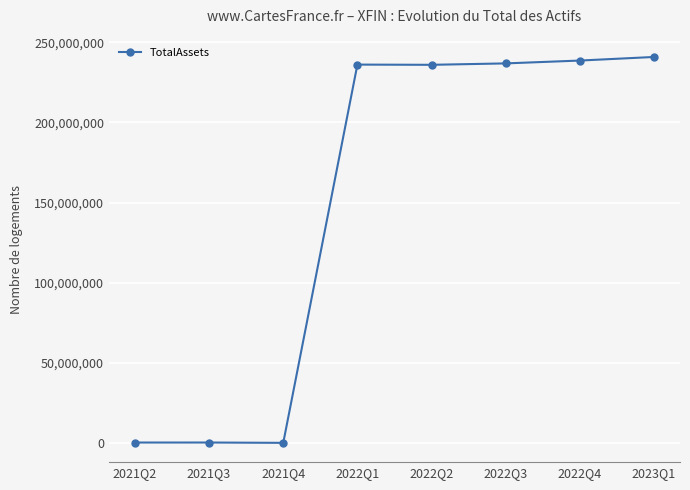

What is the ratio of the value at 2022Q2 to the value at 2023Q1?

1.0